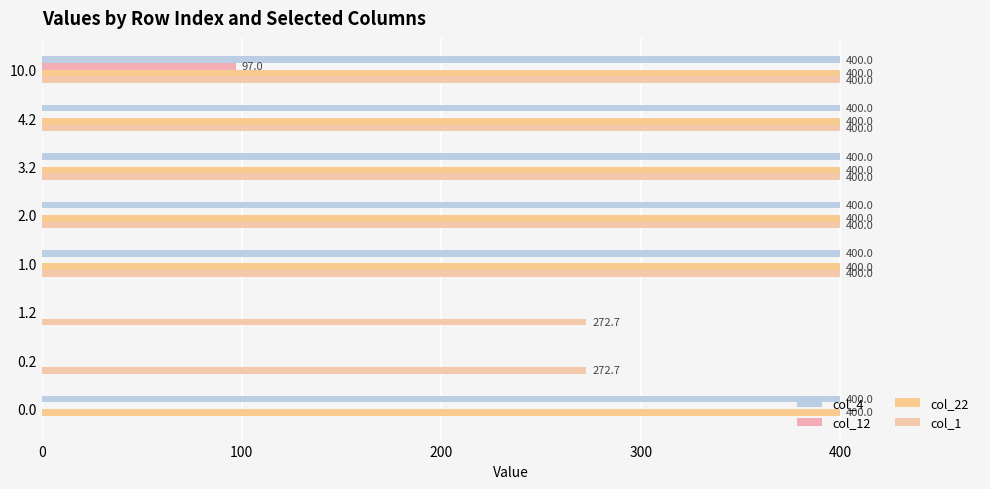

How many values in the col_12 series exceed 0?

1